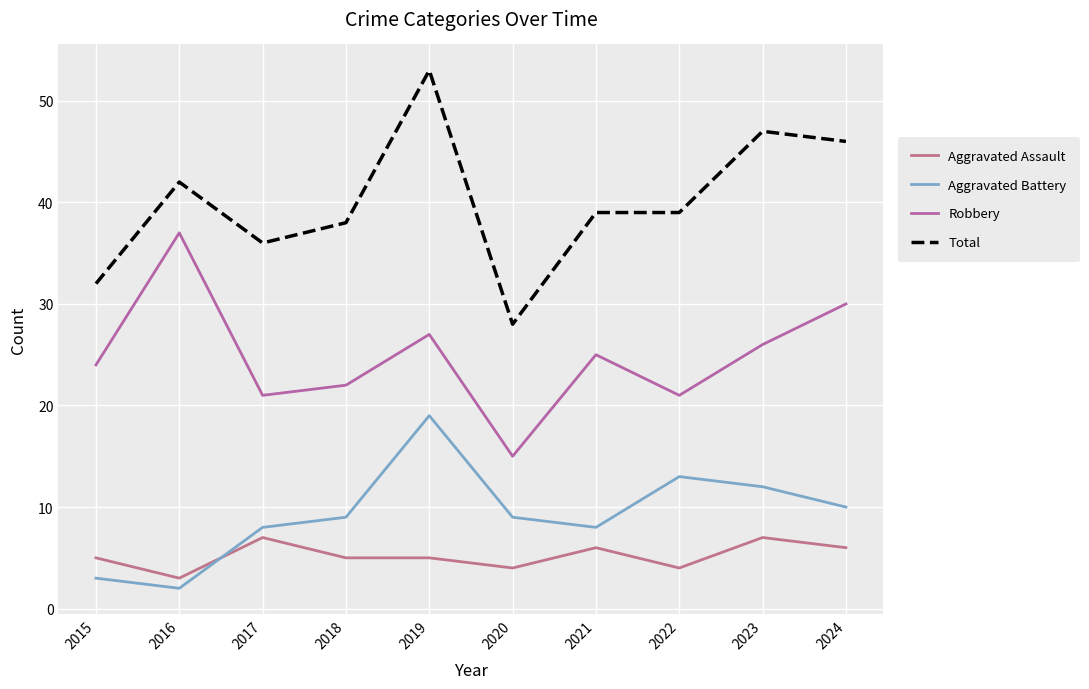

At which category does Total reach its first local peak?

2016